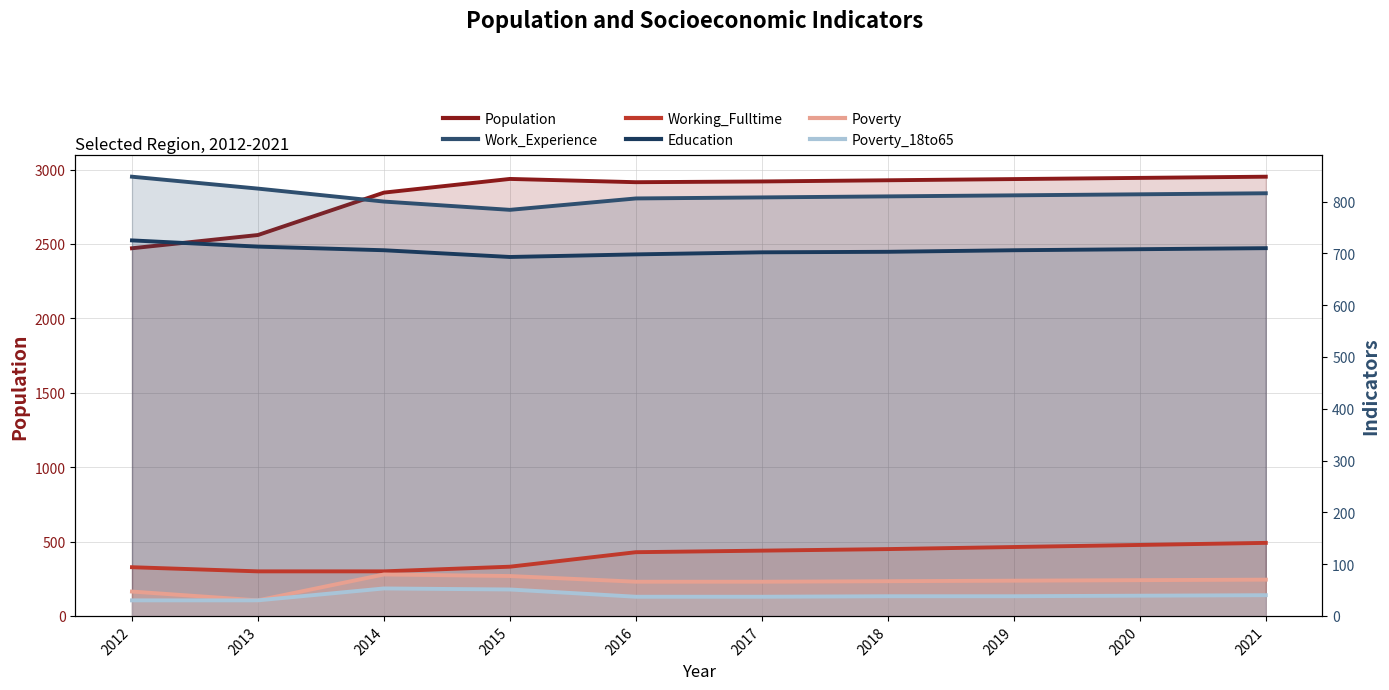

Which category has the lowest value in the Poverty series?

2013